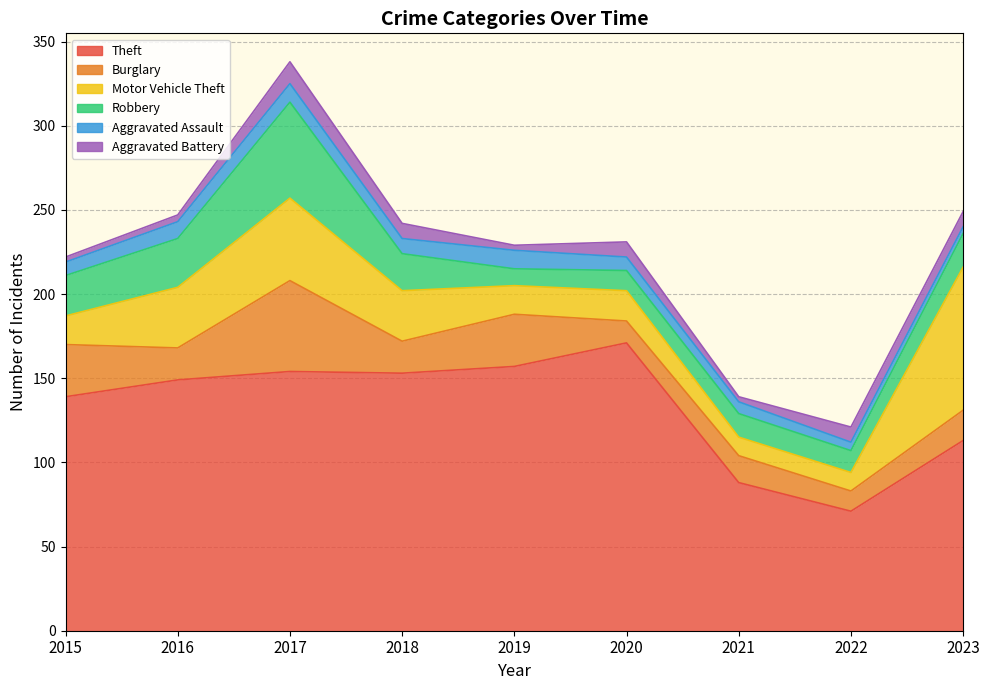

What is the difference between the maximum and minimum values in the Theft series?

100